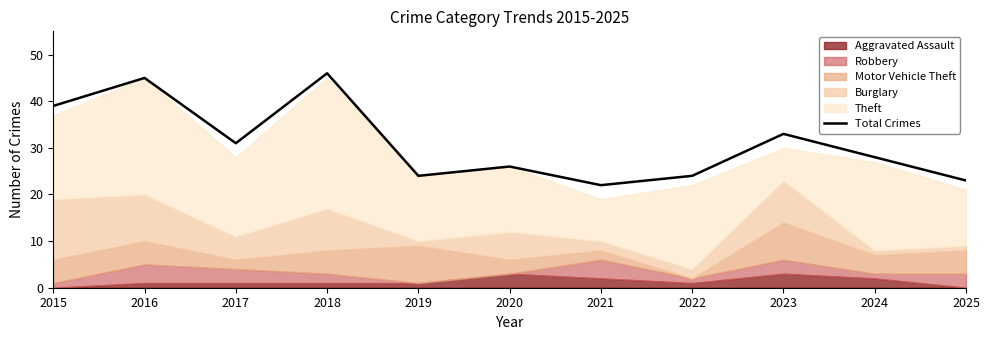

Approximately how many times larger is the value at 2018 compared to 2025?

2.0